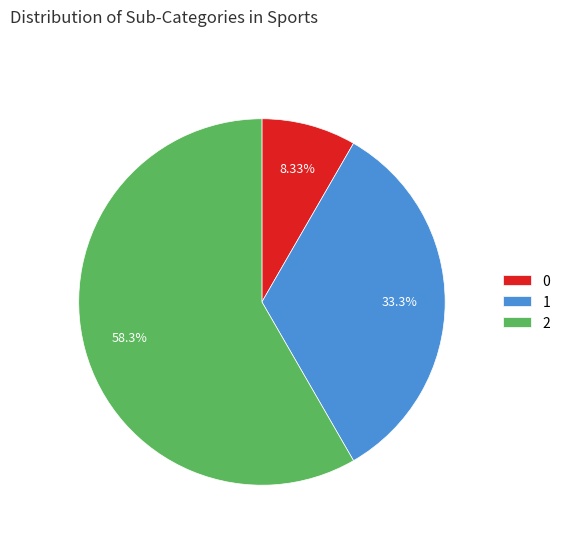

To the nearest percent, what is the average slice percentage?

33%